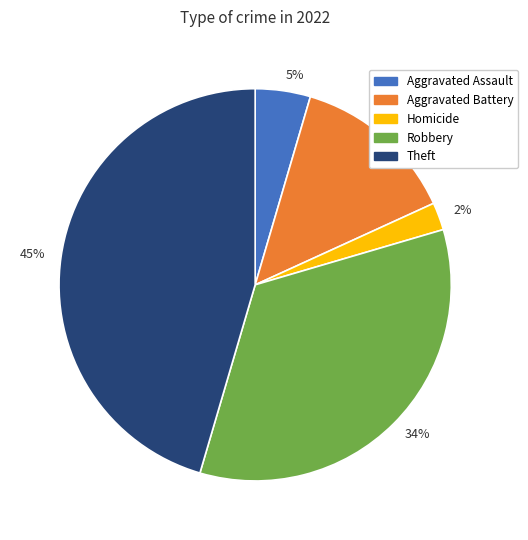

Is the sum of 45% and 14% greater than half?

Yes